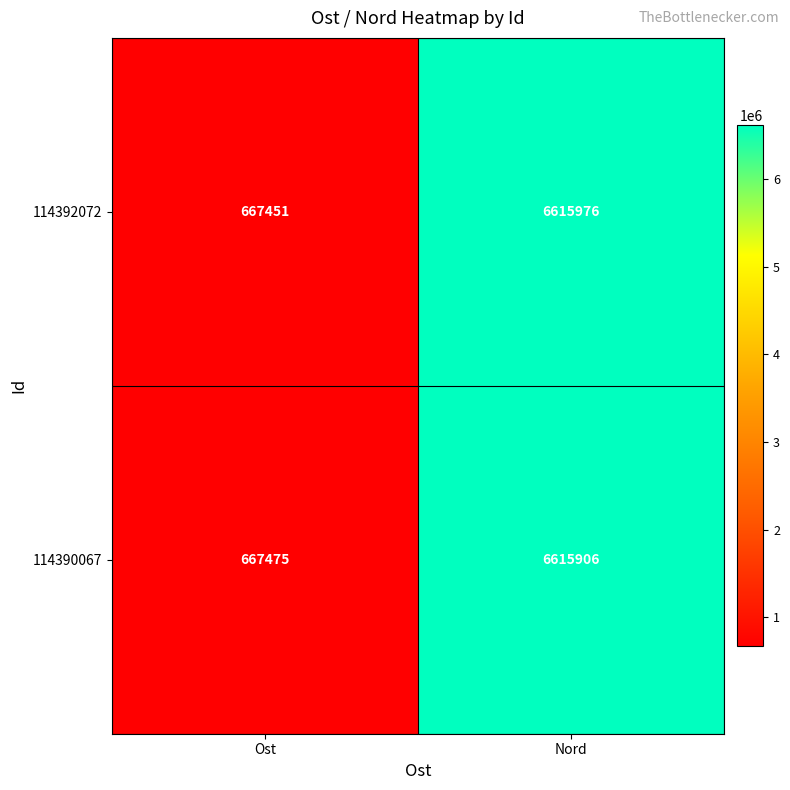

At which label does 114392072 reach its peak?

Nord